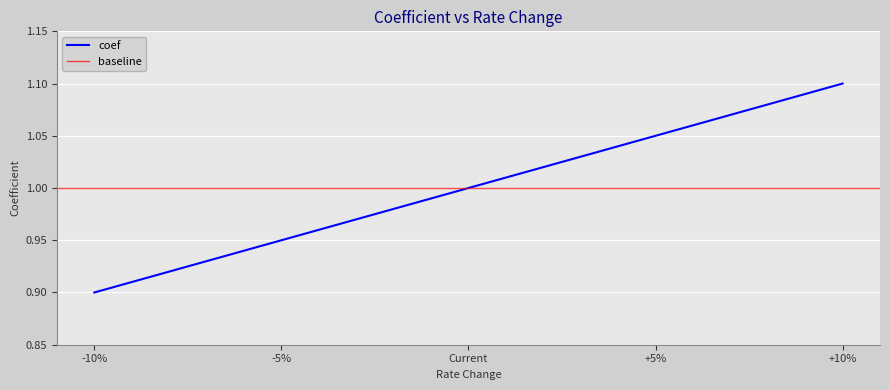

Rank the categories by value from lowest to highest.

-10%, -5%, Current, +5%, +10%